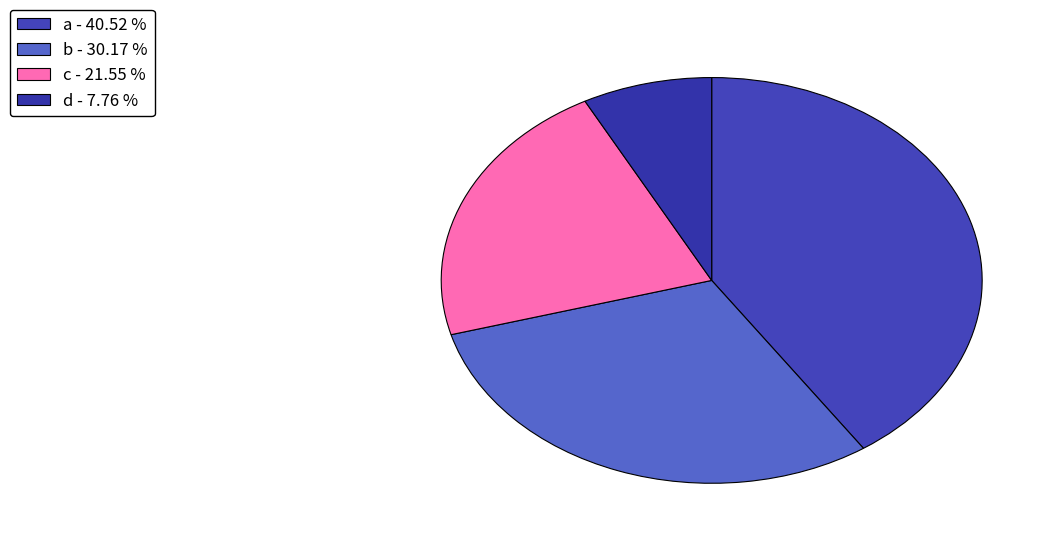

How many slices are in this pie chart?

4